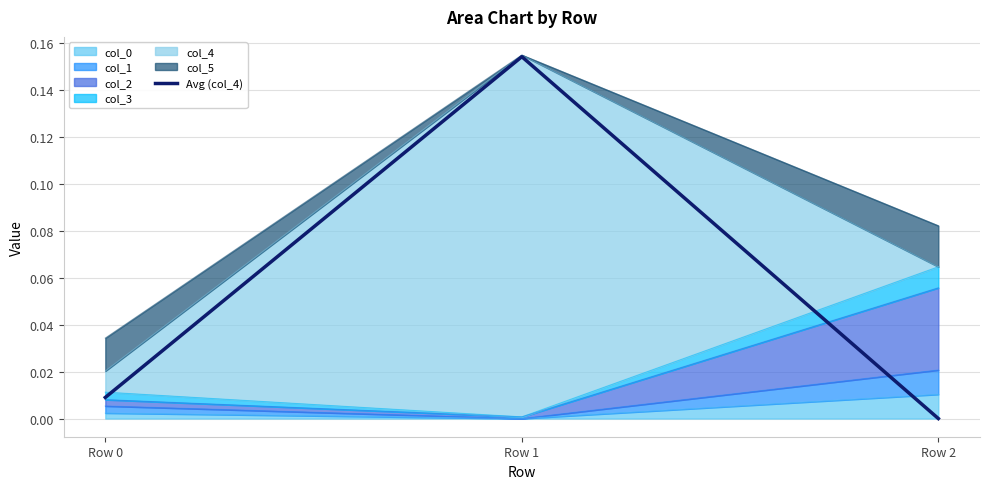

How many categories are shown in the chart?

3